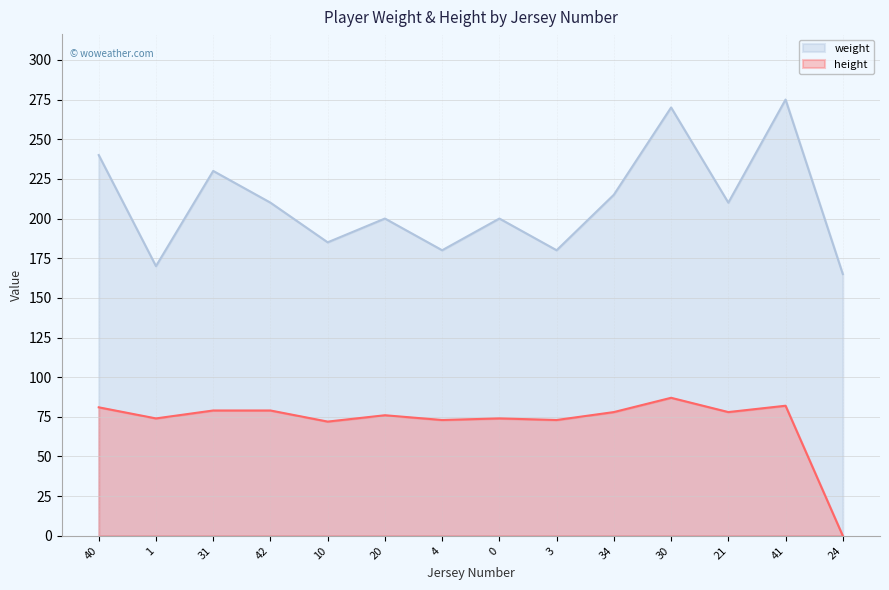

Between 30 and 0, which is larger?

30